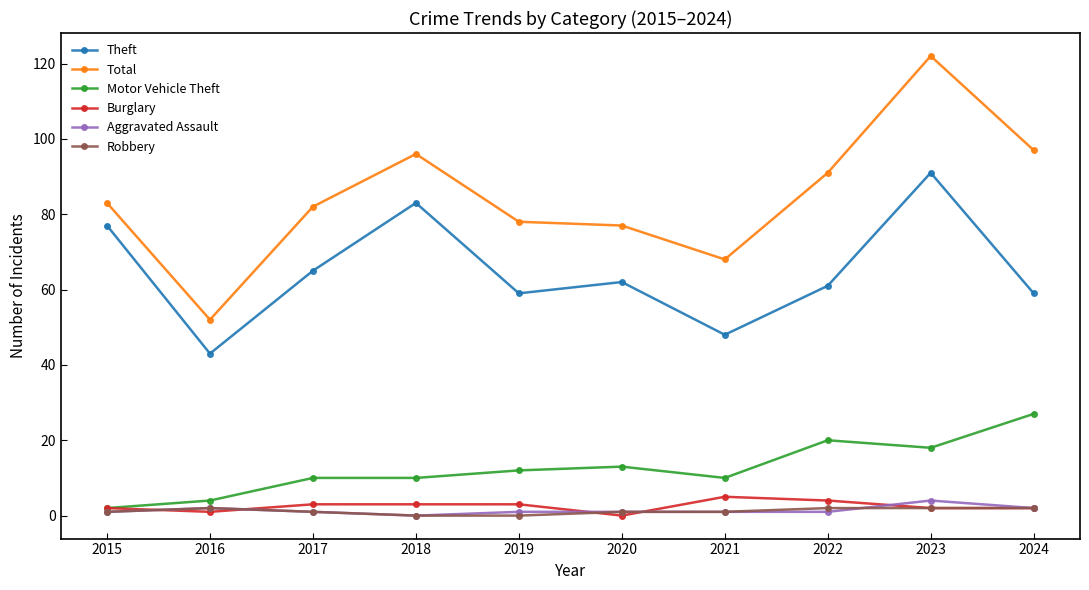

What are all the series names shown in the legend?

Theft, Total, Motor Vehicle Theft, Burglary, Aggravated Assault, Robbery